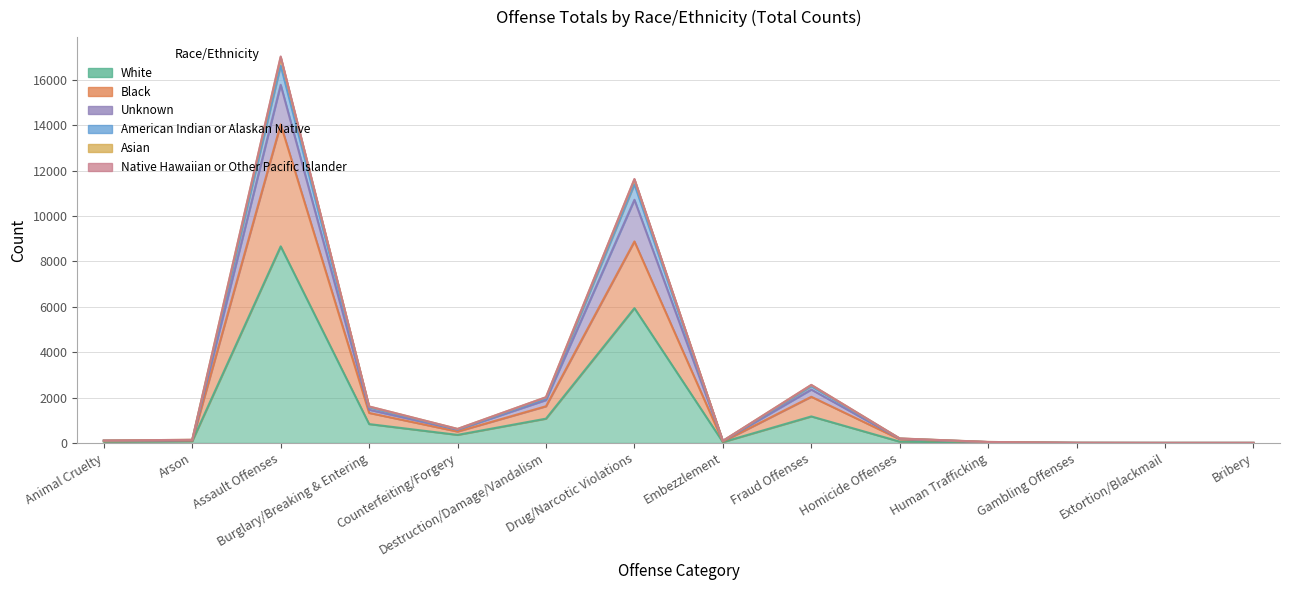

The Asian series shows 40 at Animal Cruelty. True or false?

False